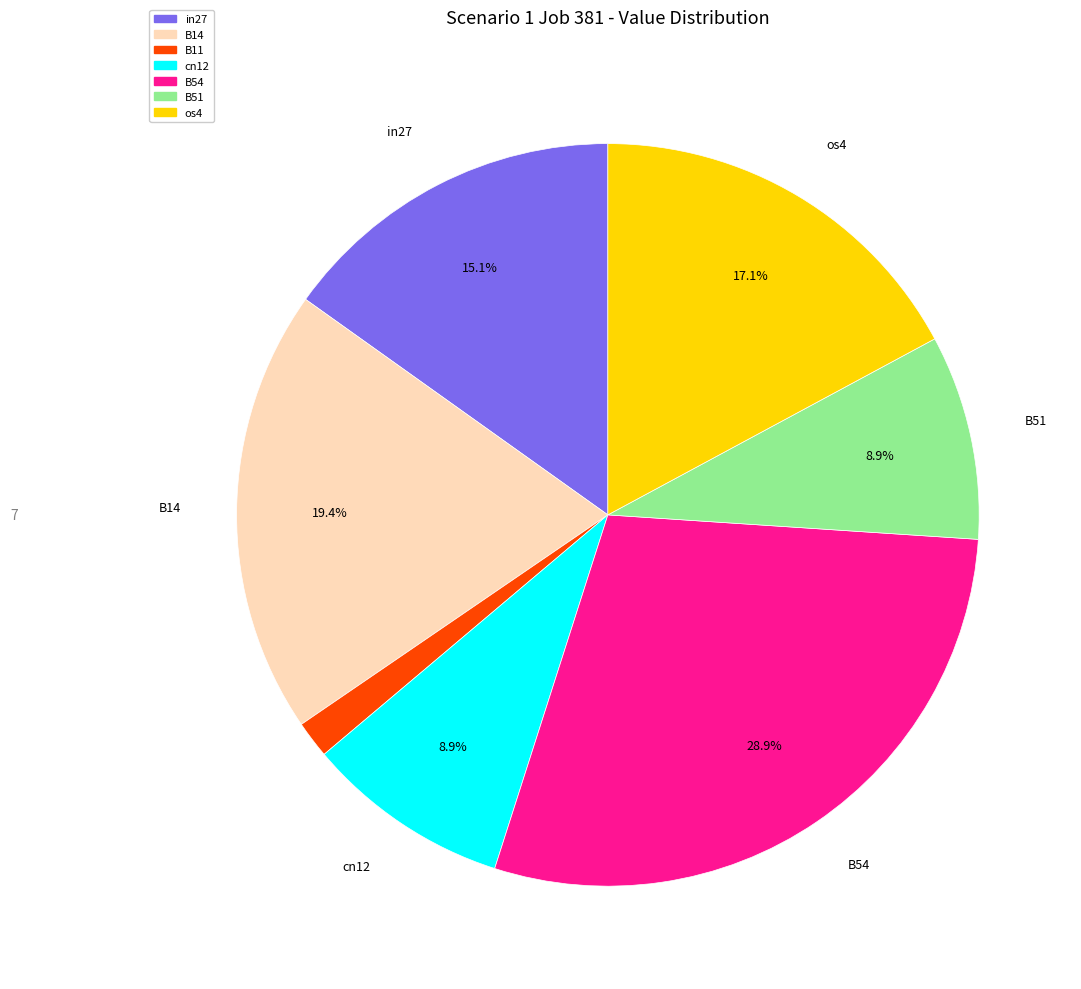

Count the number of slices in the pie.

7